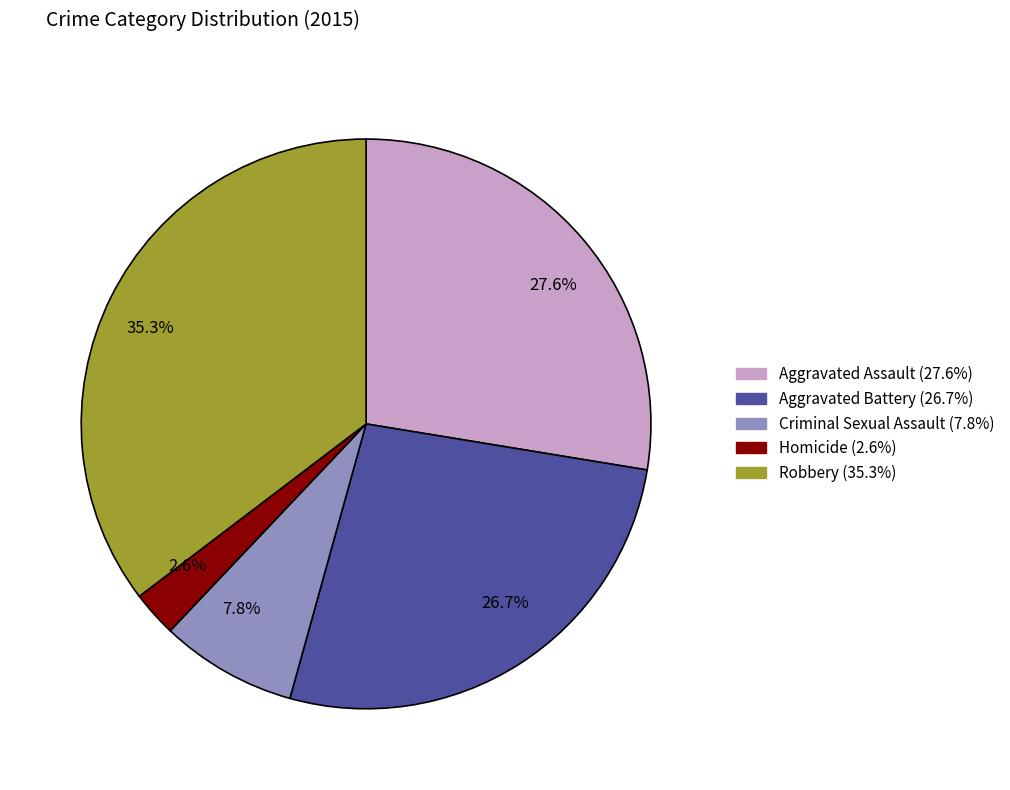

Count the number of slices in the pie.

5